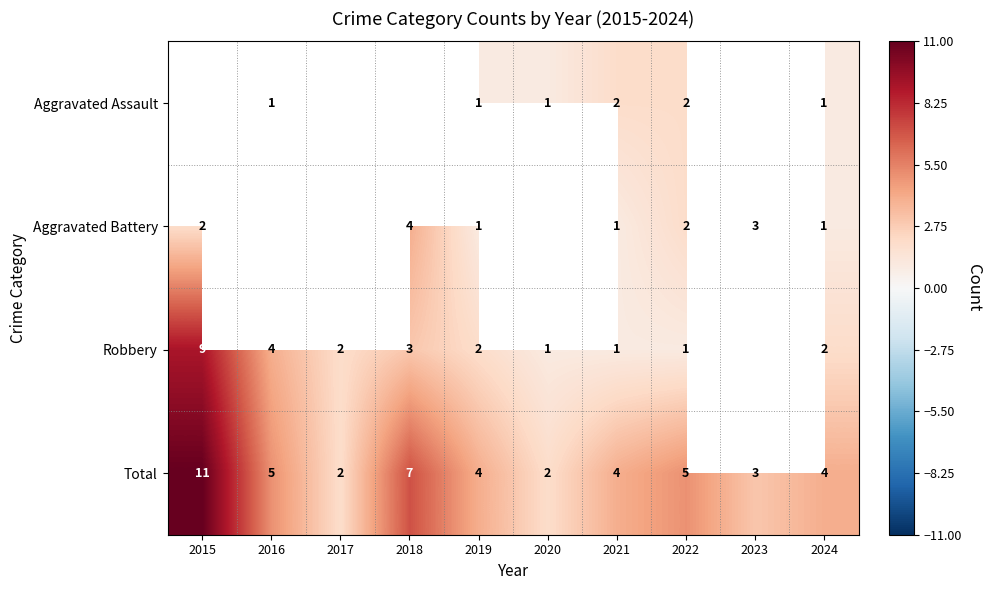

True or false: Robbery has a value of 2 at 2019.

True